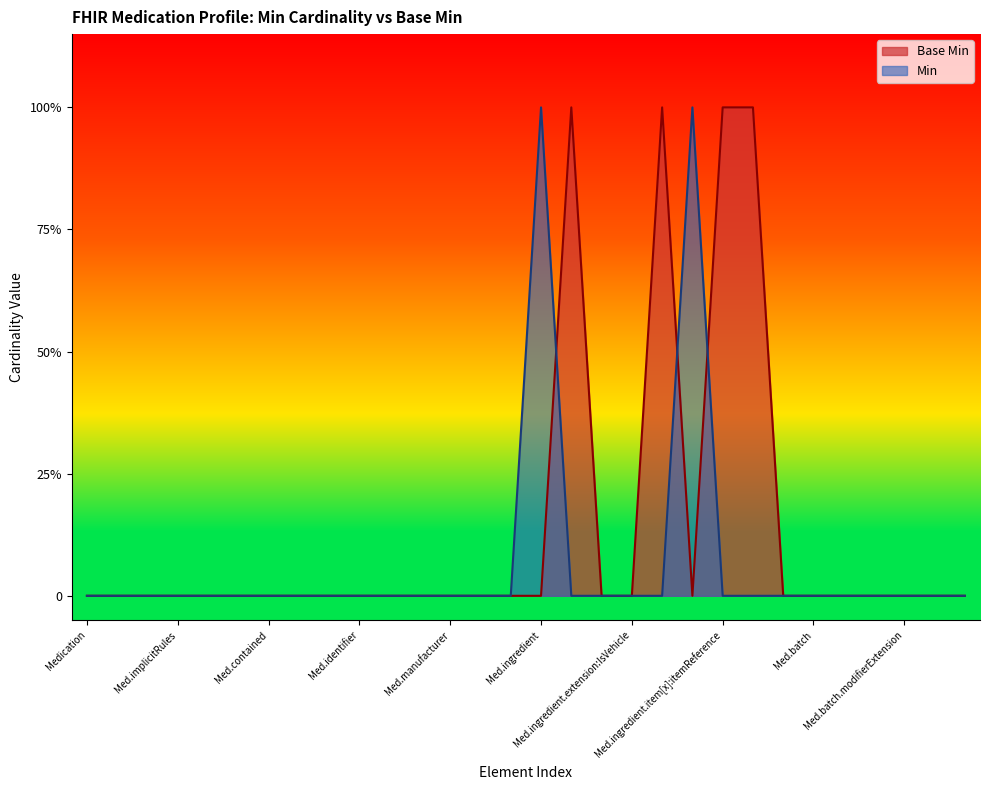

Reading left to right, extract all data points from this chart.

0	0	0	0	0	0	0	0	0	0	0	0	0	0	0	0	1	0	0	1	0	1	1	0	0	0	0	0	0	0